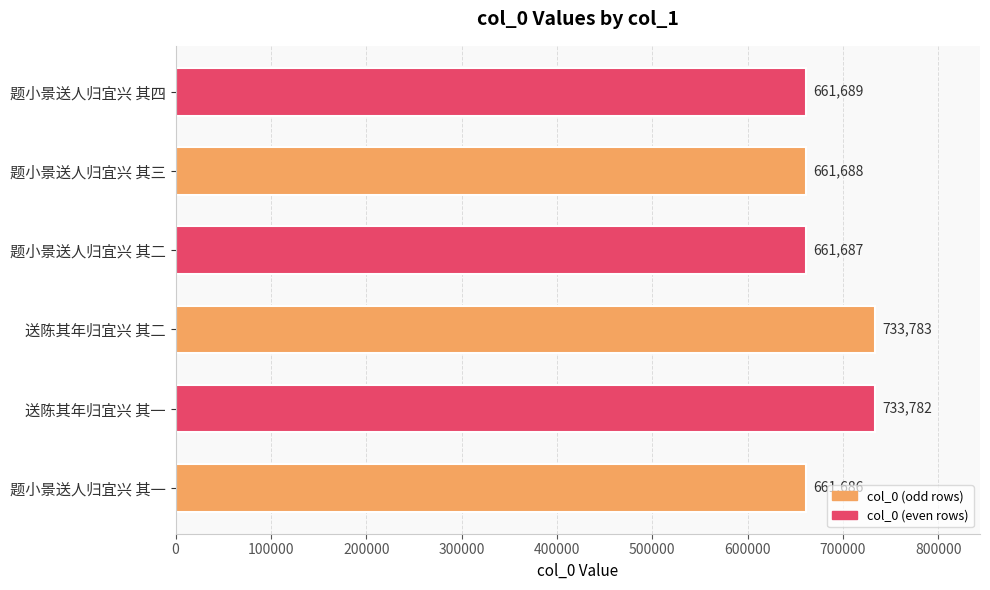

Which has a higher value, 送陈其年归宜兴 其一 or 题小景送人归宜兴 其四?

送陈其年归宜兴 其一